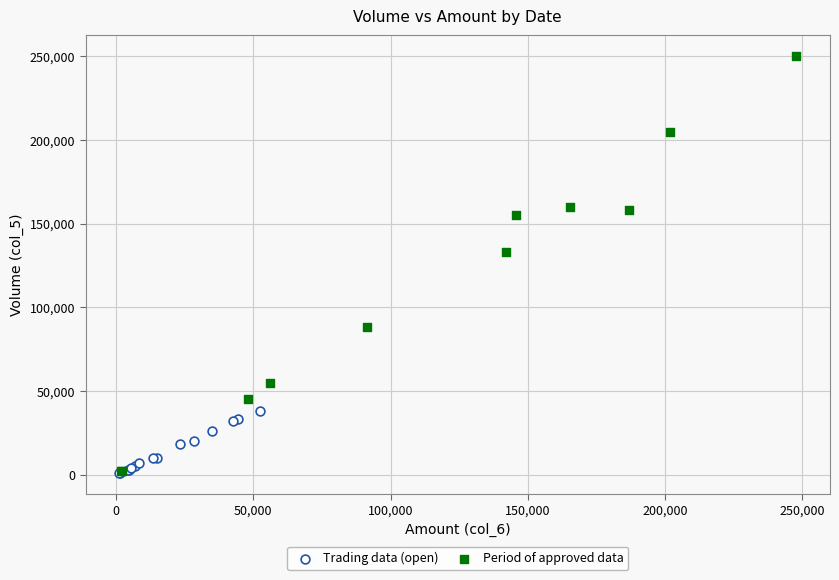

What are all the series names shown in the legend?

Trading data (open), Period of approved data